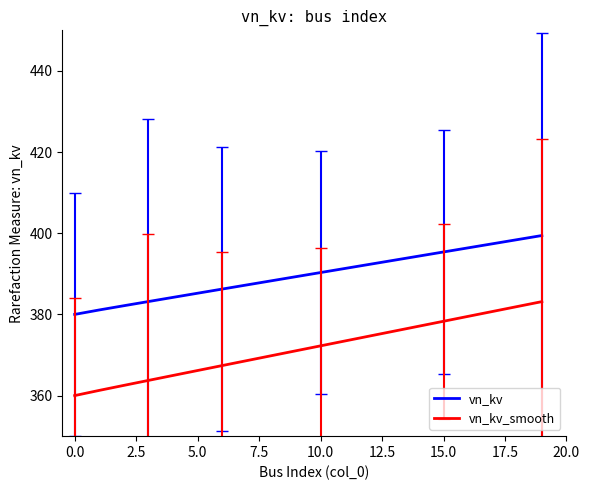

List the series in order of their peak value, lowest first.

vn_kv_smooth, vn_kv